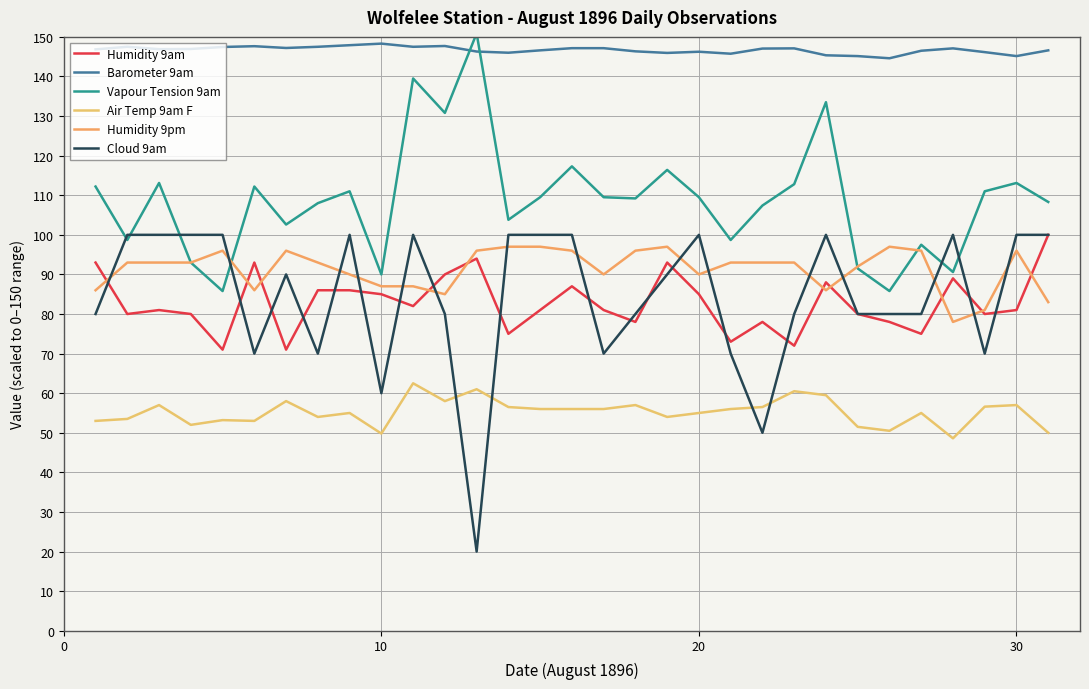

Which series has the largest range (max minus min)?

Cloud 9am